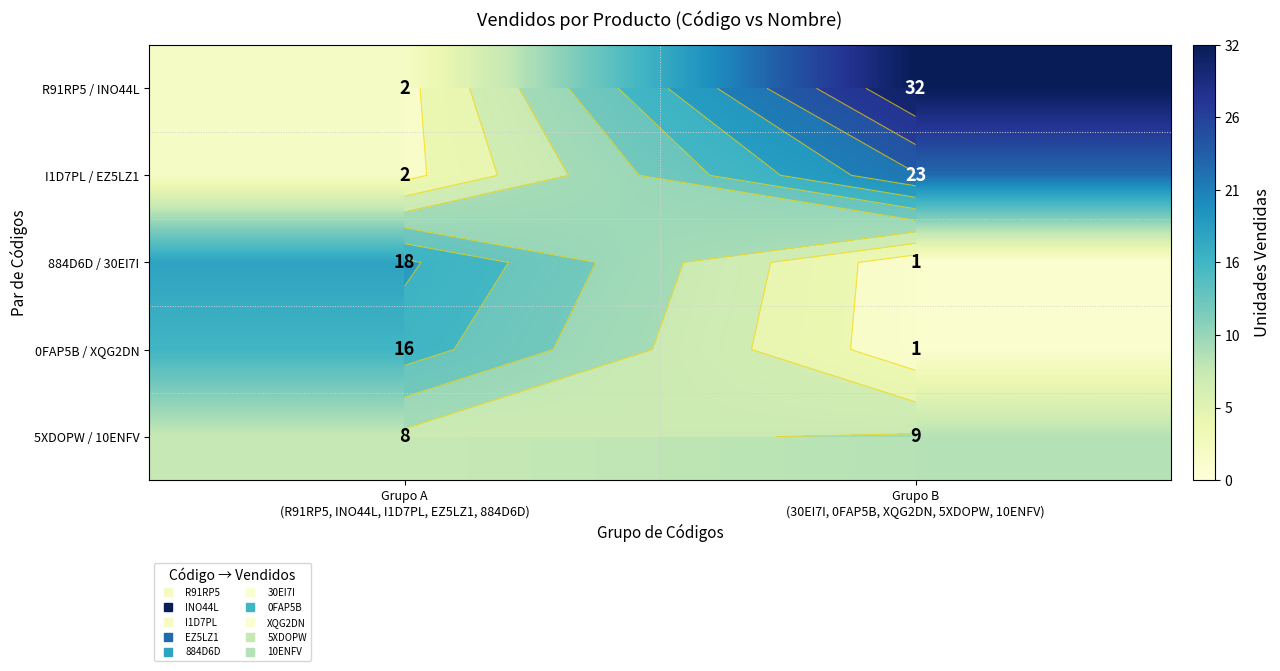

What is the sum of all R91RP5 / INO44L values?

34